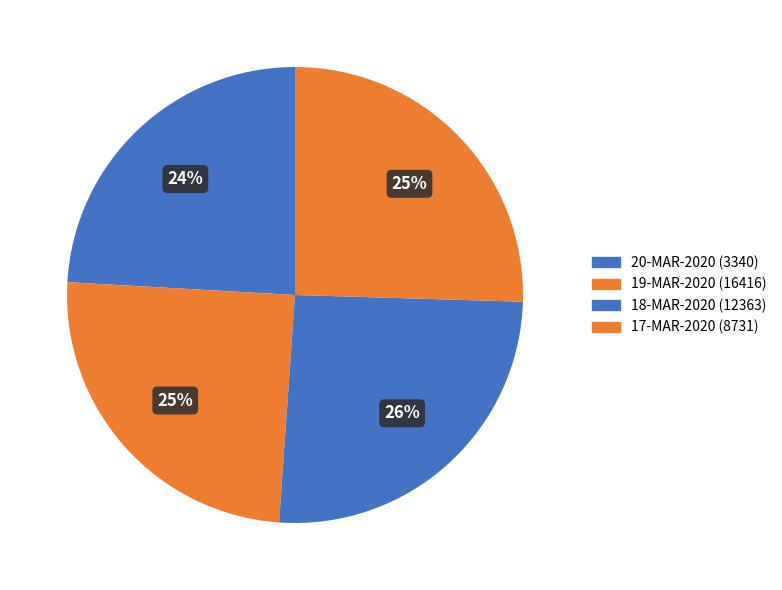

What is the largest slice in the pie chart?

18-MAR-2020 (12363)